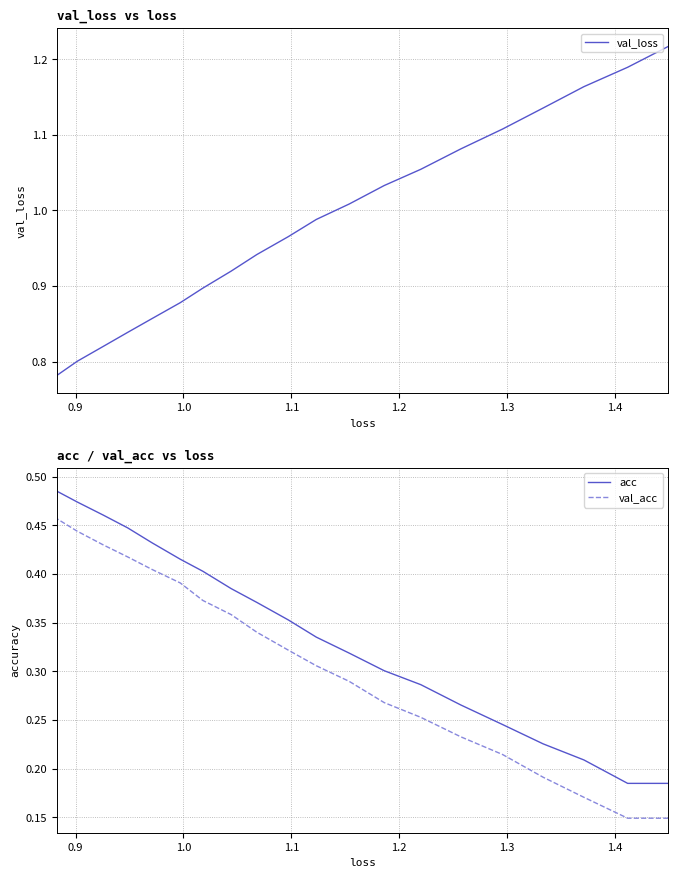

True or false: acc has more than 2 points higher than both neighbors.

False